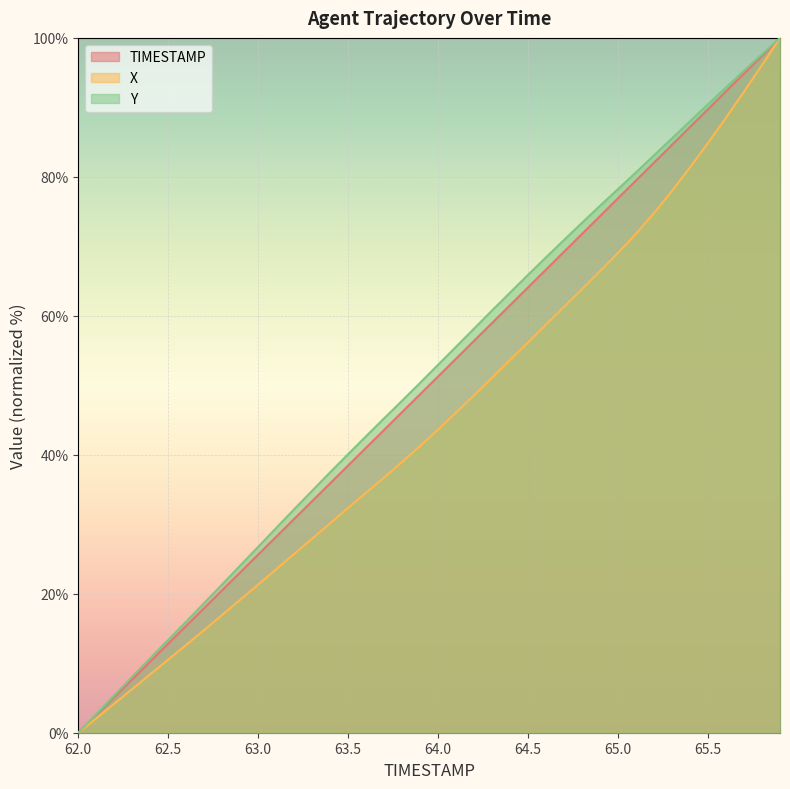

What is the label of the 5th point from the right?

65.5